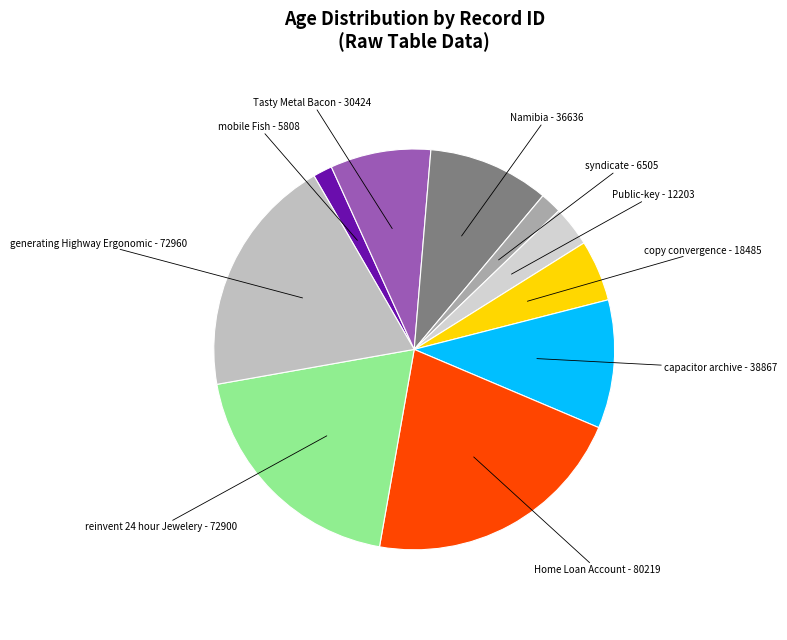

Is it true that generating Highway Ergonomic - 72960 is 25% of the pie?

False